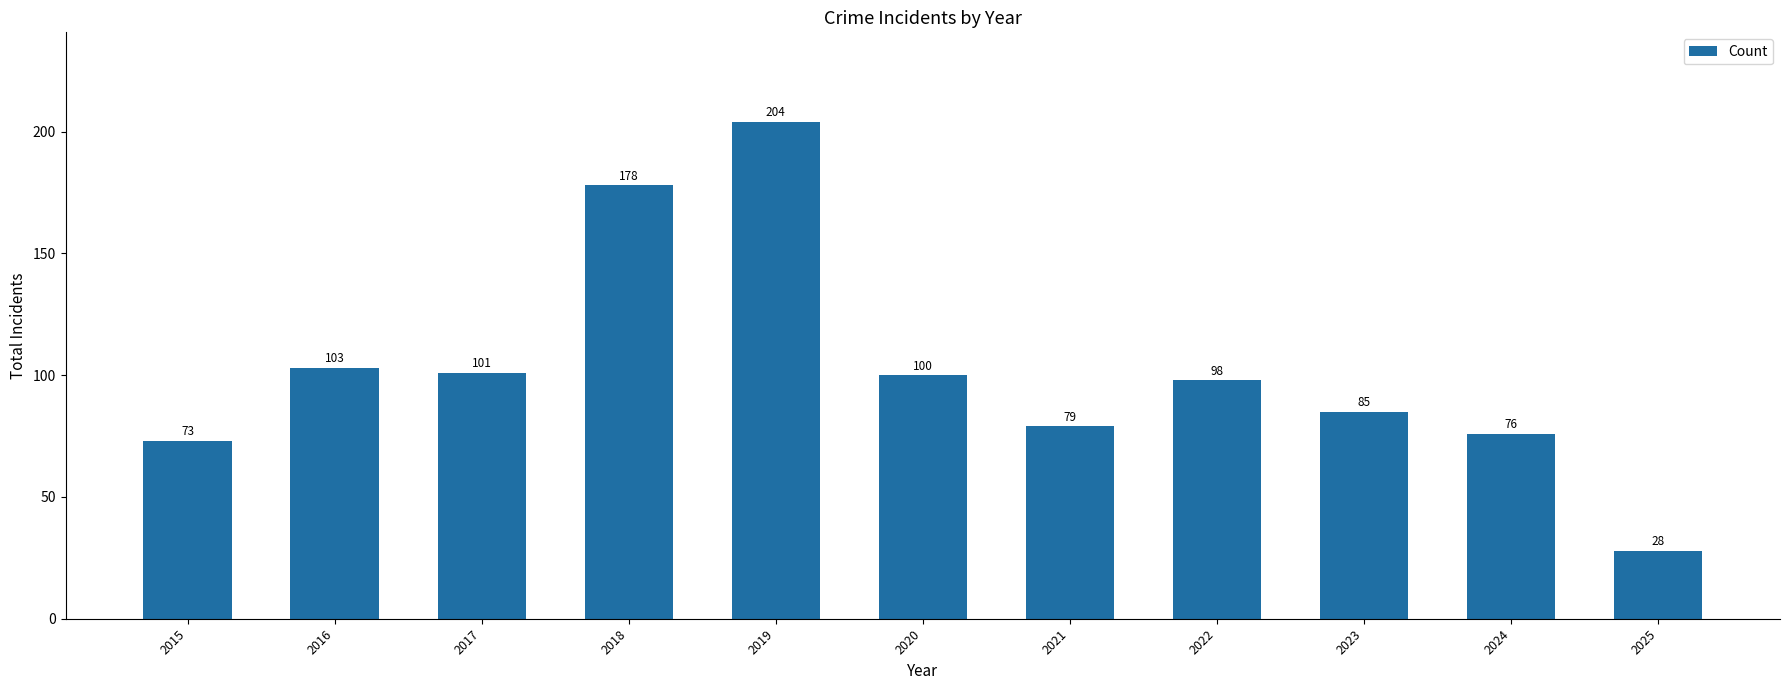

Reading left to right, what are all the values shown in this chart?

2015=73	2016=103	2017=101	2018=178	2019=204	2020=100	2021=79	2022=98	2023=85	2024=76	2025=28